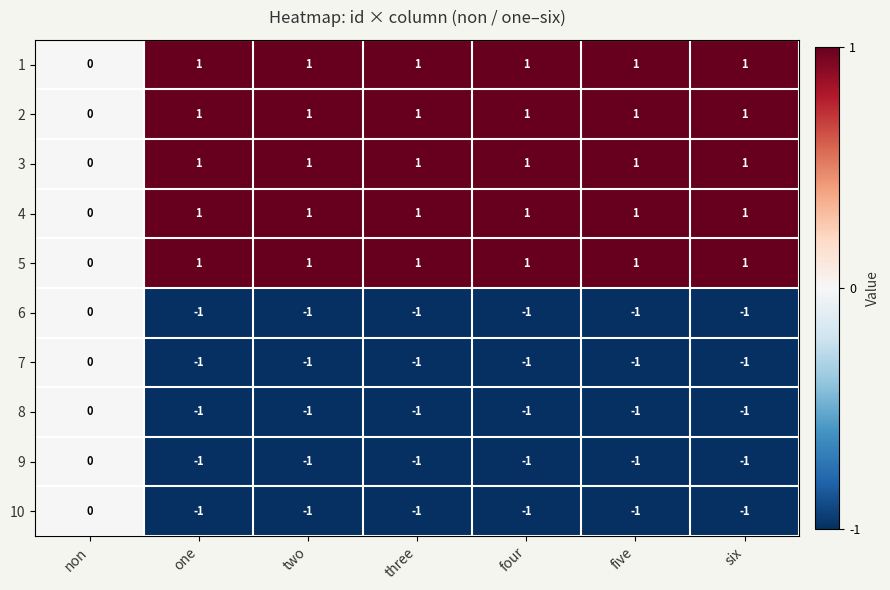

Which category has the lowest value in the 2 series?

non